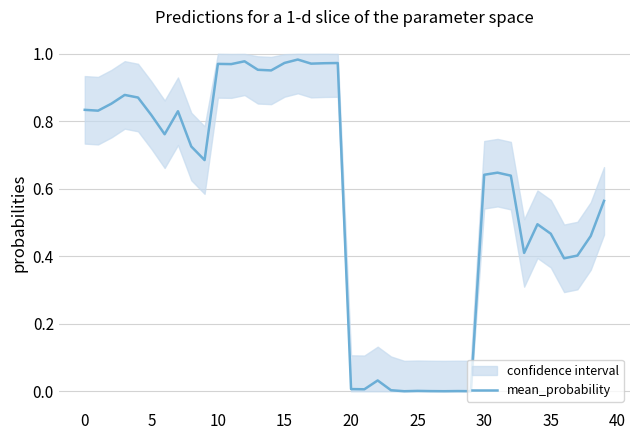

True or false: the data shows 1.2 at 30.

False